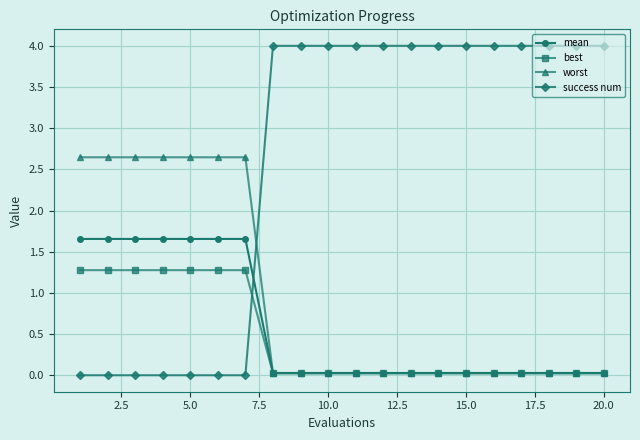

Which series has the largest total across all categories?

success num